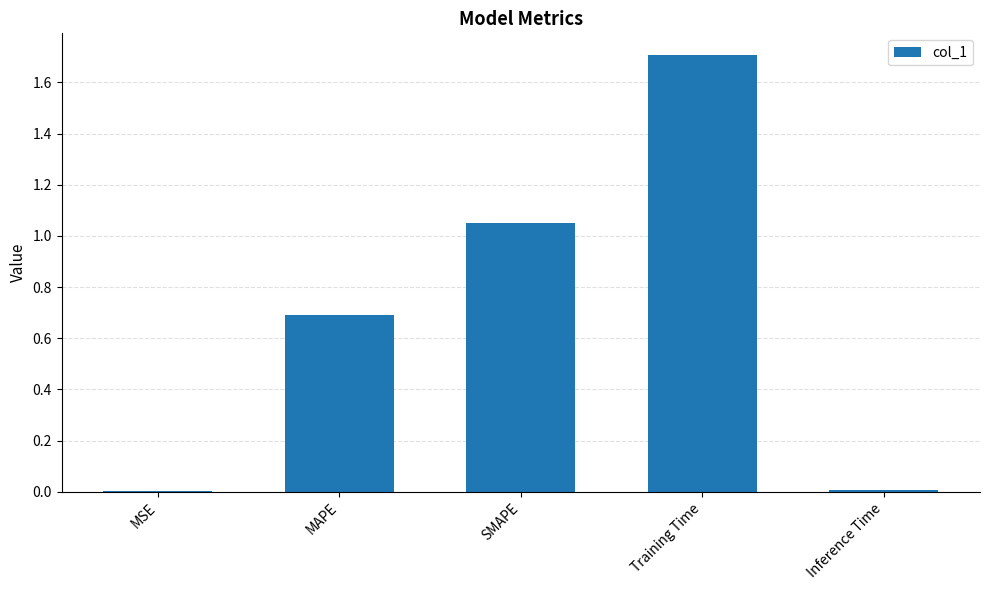

True or false: the data shows 0.0 at MSE.

True